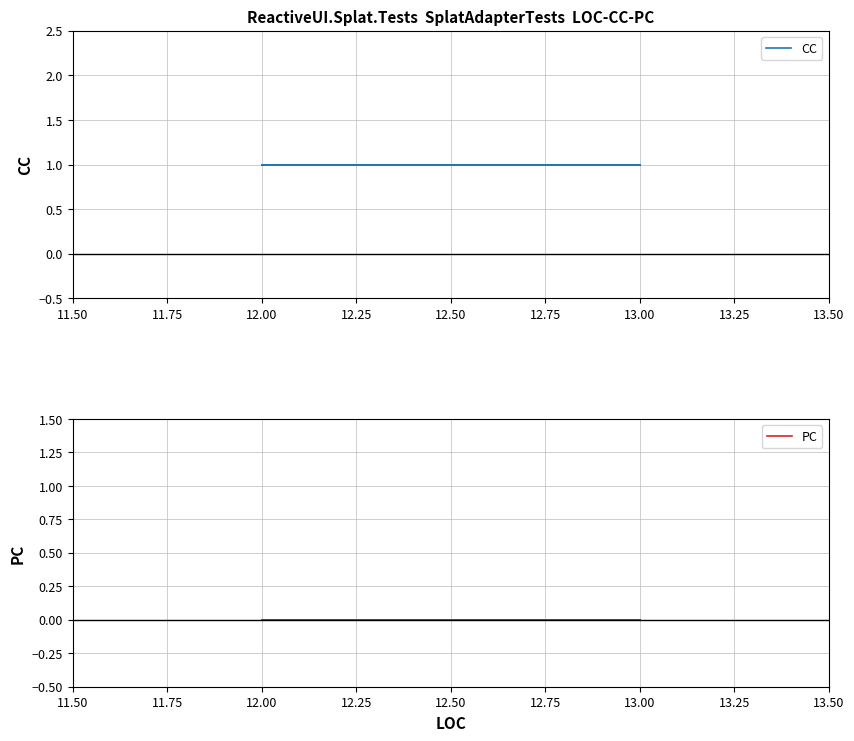

Which series has the largest range (max minus min)?

CC